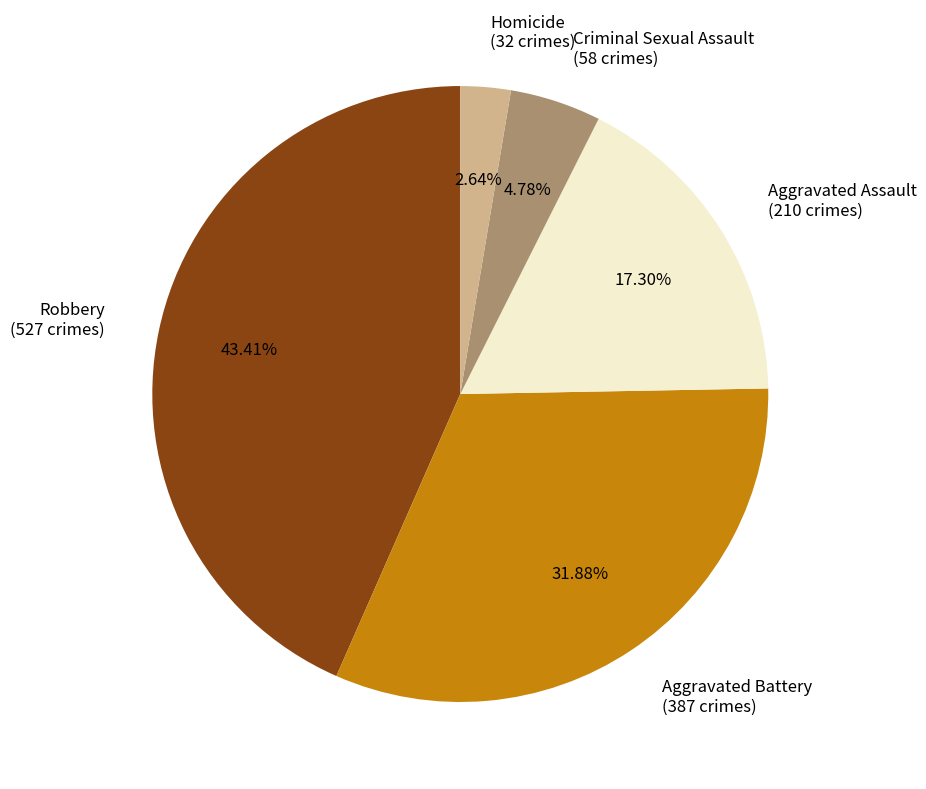

To the nearest percent, what percentage of the pie is Aggravated Assault?

17%